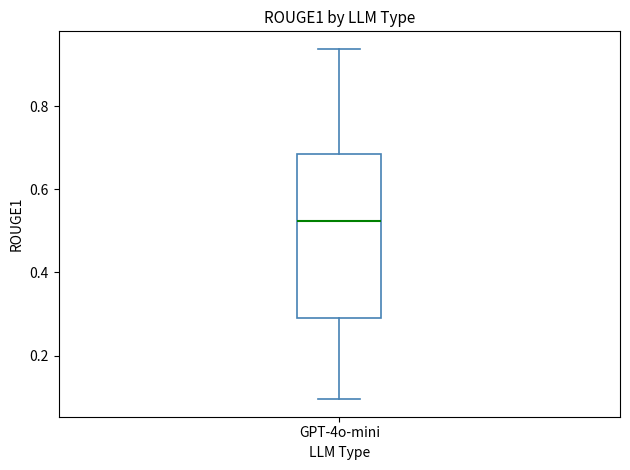

Read this box plot against the y-axis: the position of the median line, the range covered by the box, and the ends of both whiskers. The values are not printed on the chart, so give them approximately, as read against the axis.

median 0.52, box 0.30 to 0.68, whiskers 0.10 to 0.94